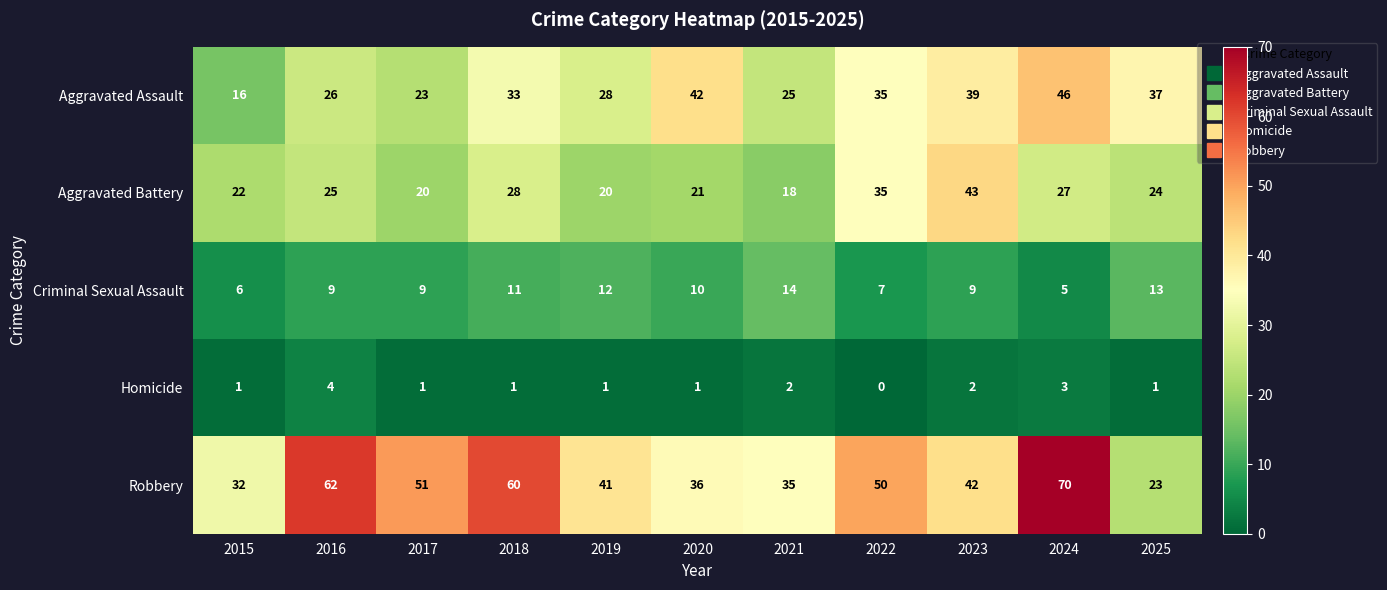

At how many categories does at least one series exceed 2?

11